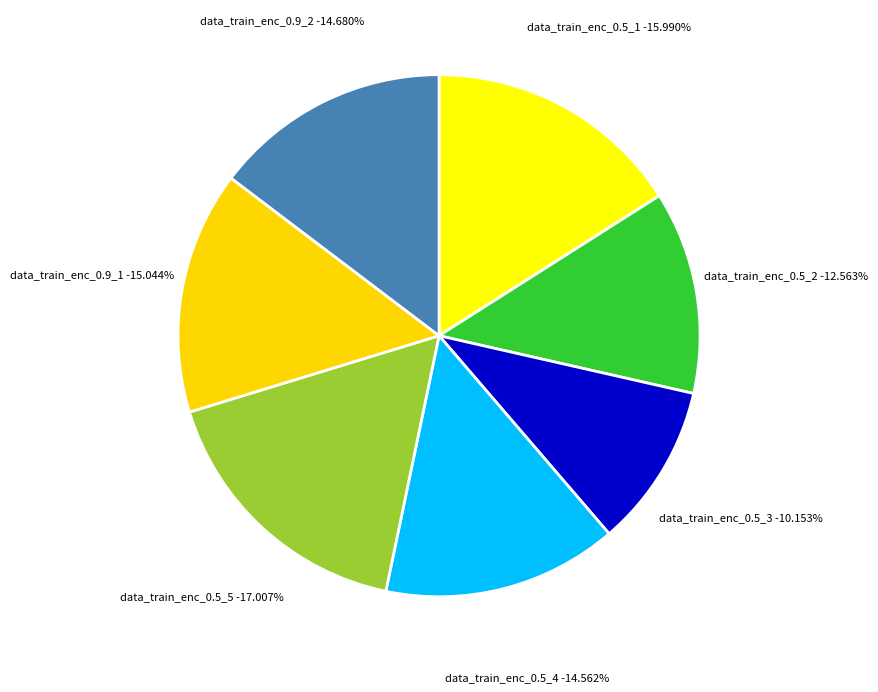

Is there a majority slice in this chart?

No